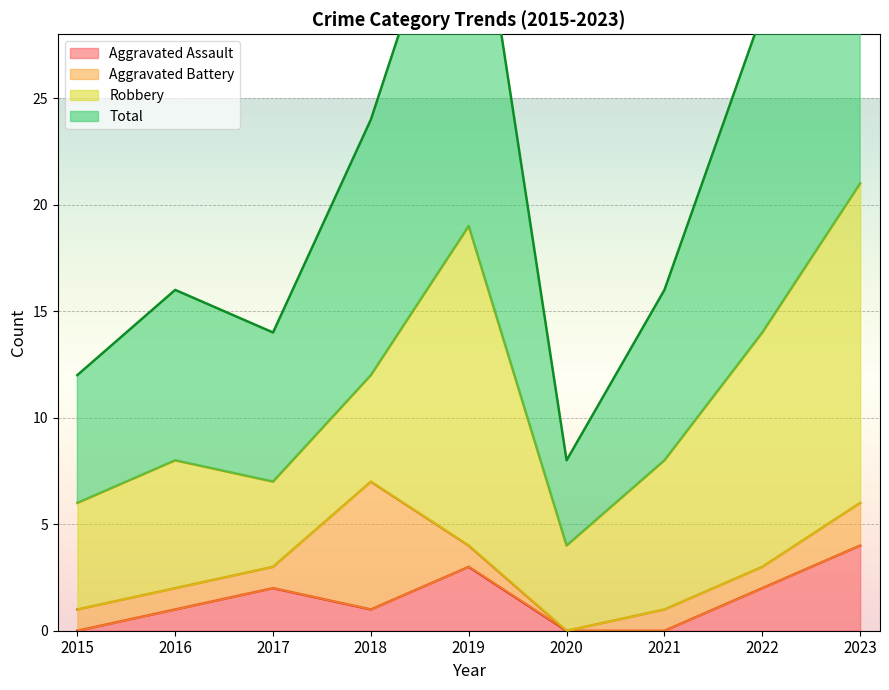

Which has a higher value, 2016 or 2017?

2017